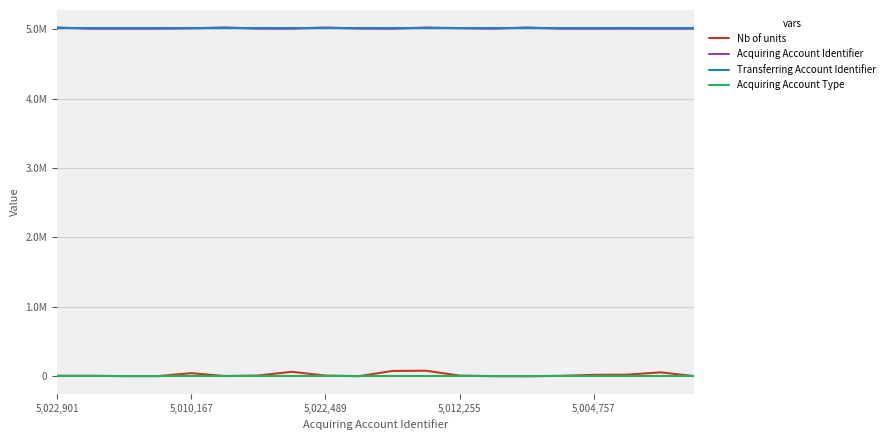

Does the chart have visible grid lines?

Yes